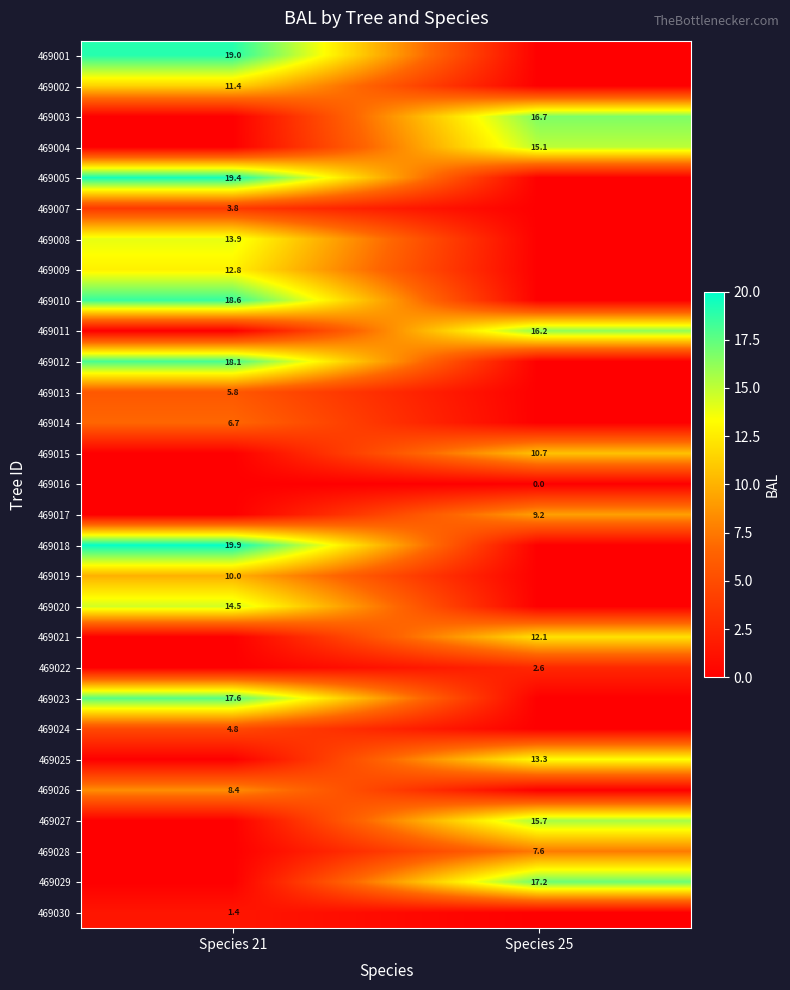

The value of 469022 at Species 25 is 4.6. True or false?

False